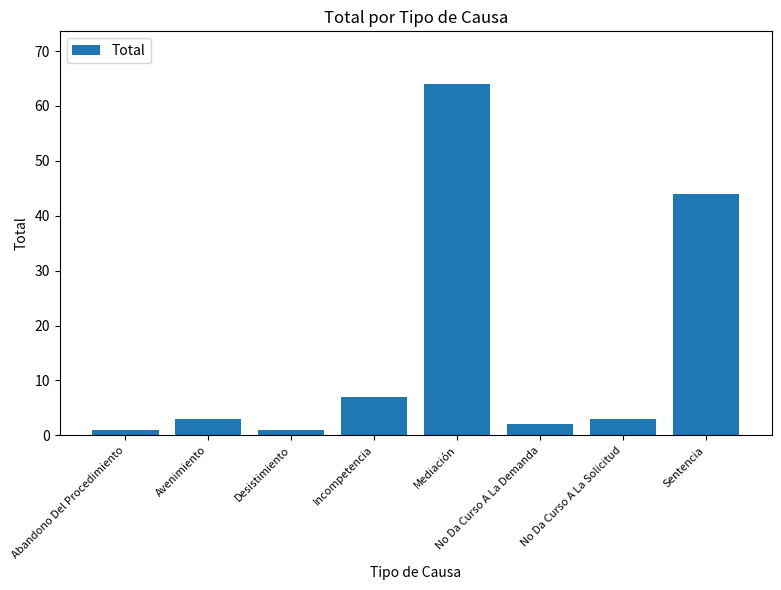

What is the ratio of the value at No Da Curso A La Demanda to the value at Abandono Del Procedimiento?

2.0